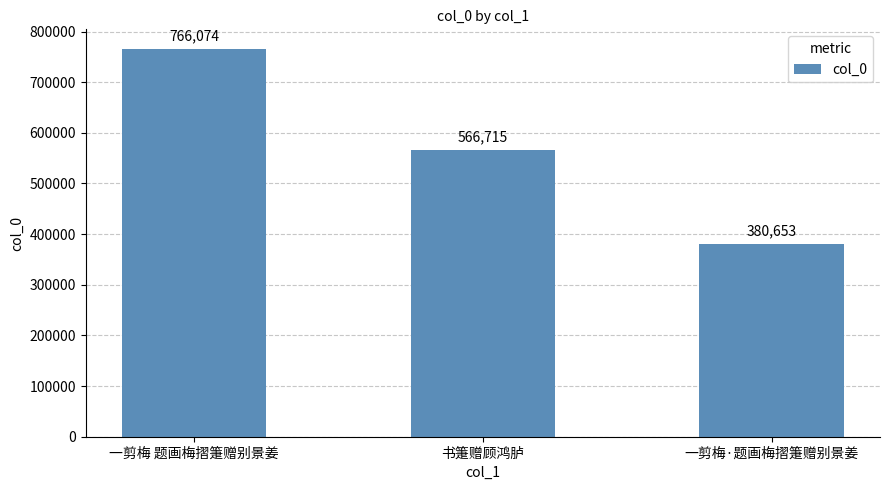

What position from the left is 书箑赠顾鸿胪?

2